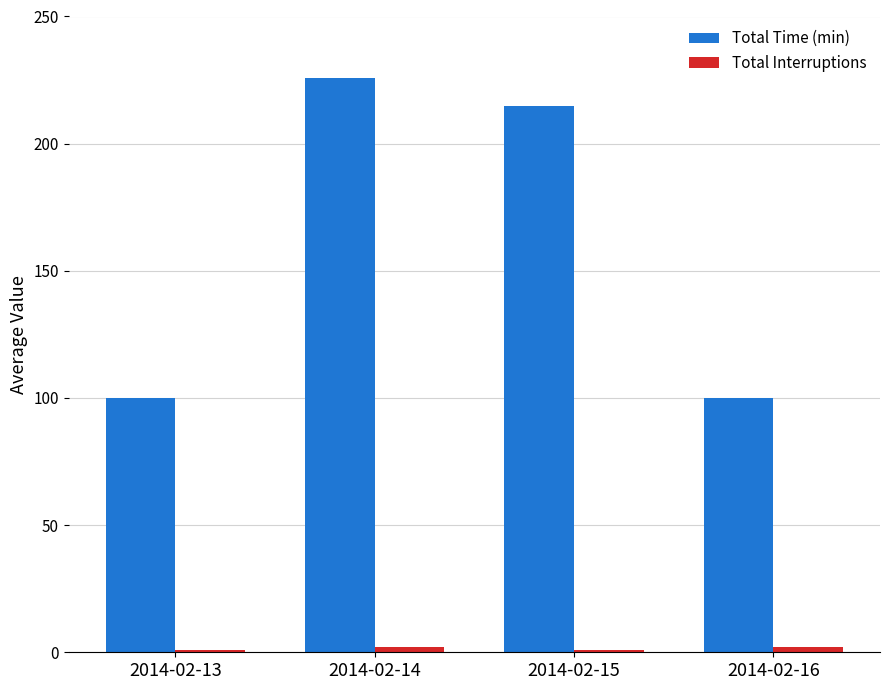

What is the maximum value for Total Time (min)?

226